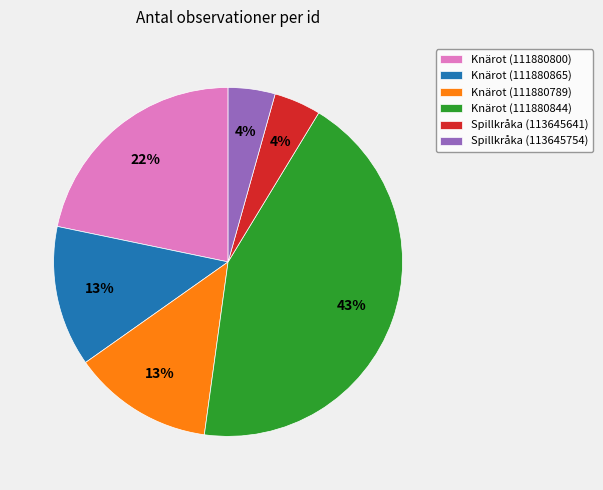

Is Spillkråka (113645641) the majority of the pie?

No